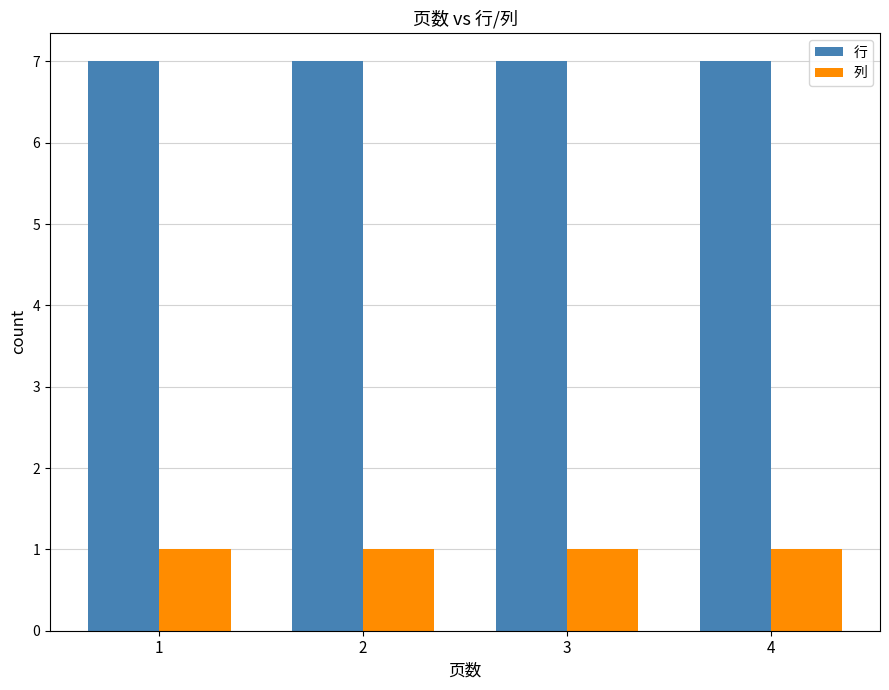

What is the value of the 列 bar at the 1st from the left?

1